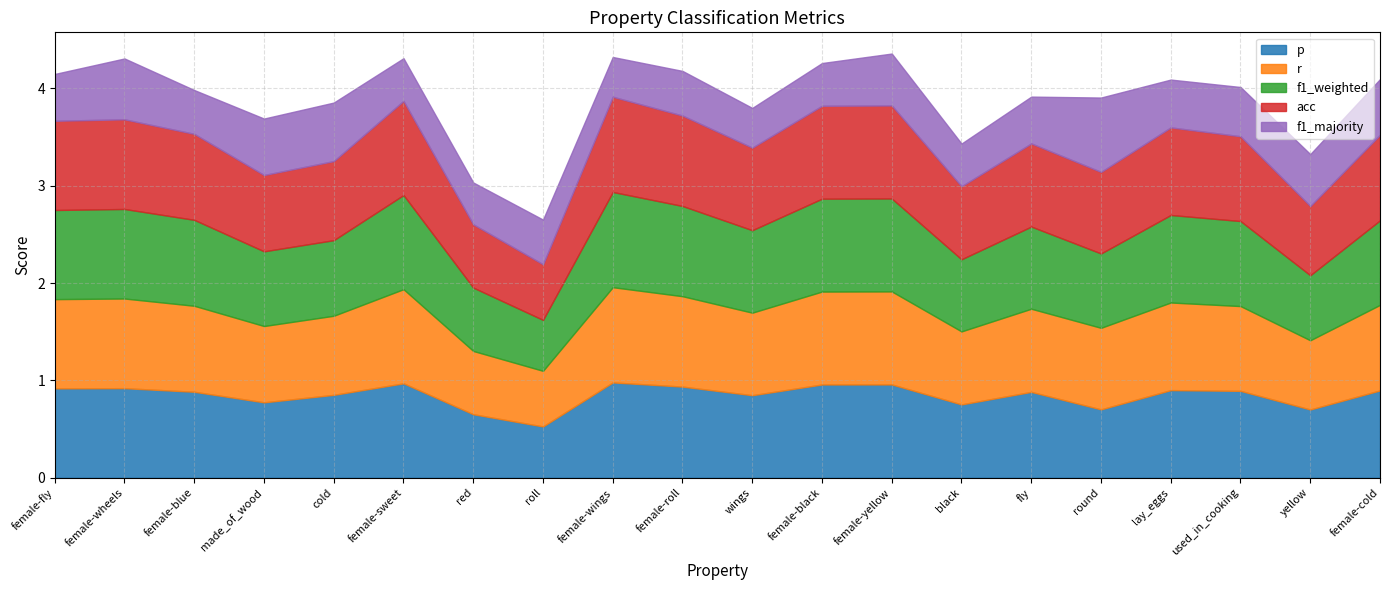

What is the lowest value of the acc series?

0.6